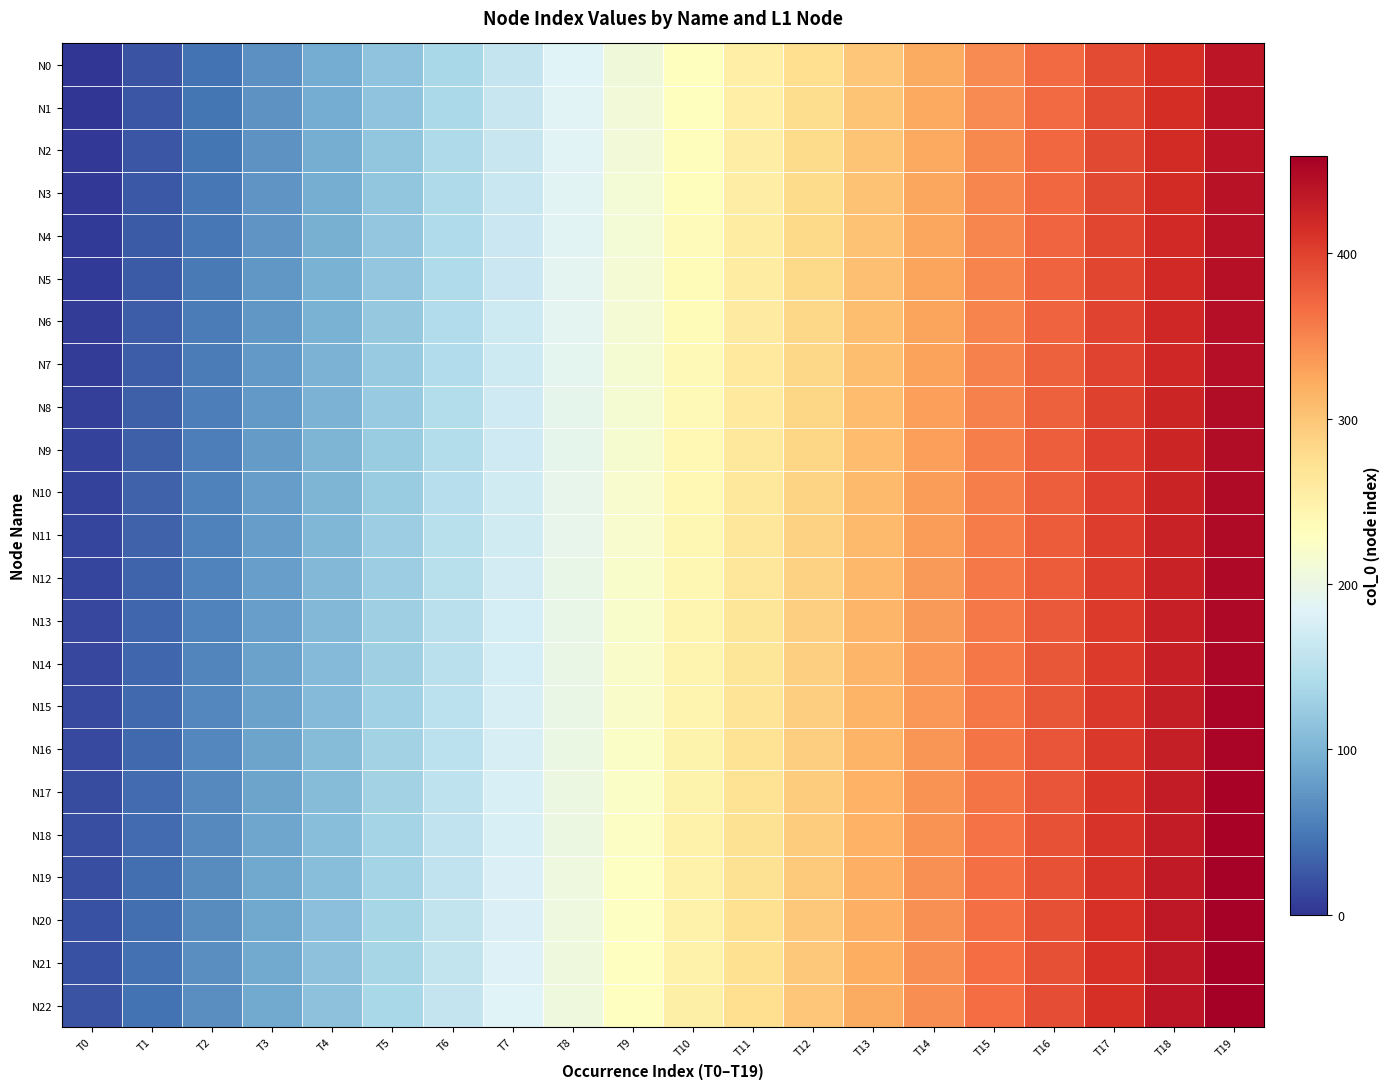

At T6, list the series in order from smallest to largest.

N0, N1, N2, N3, N4, N5, N6, N7, N8, N9, N10, N11, N12, N13, N14, N15, N16, N17, N18, N19, N20, N21, N22